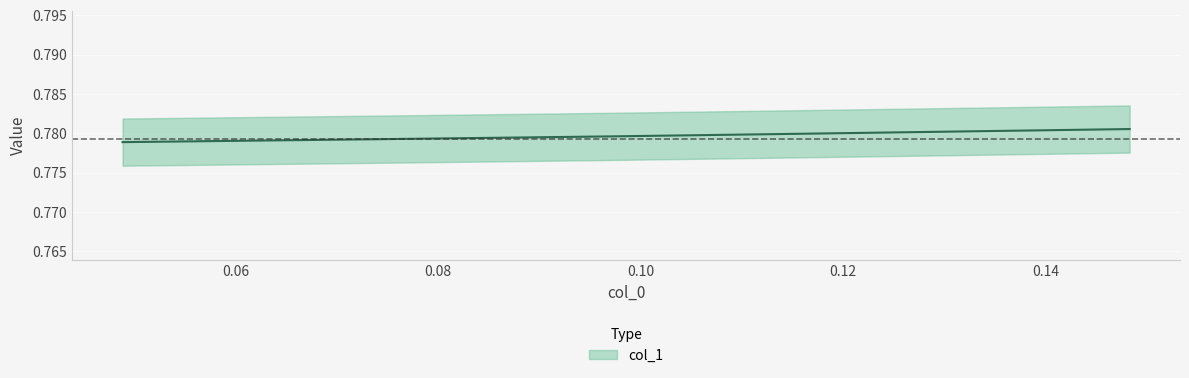

What is the sum of the values at 0.10 and 0.12?

1.6